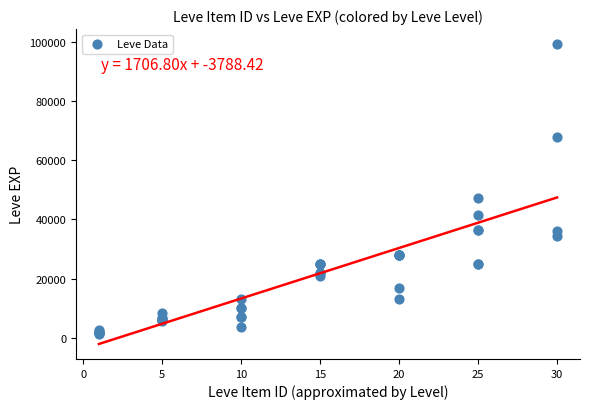

What Y value in the scatter plot is closest to 50190?

47200